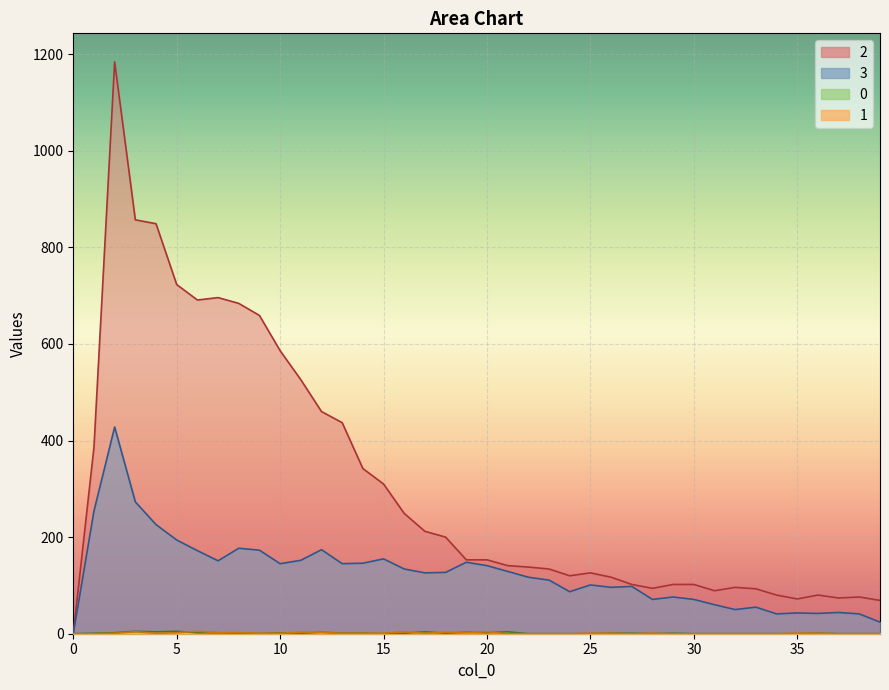

How many positive values does the 1 series have?

24